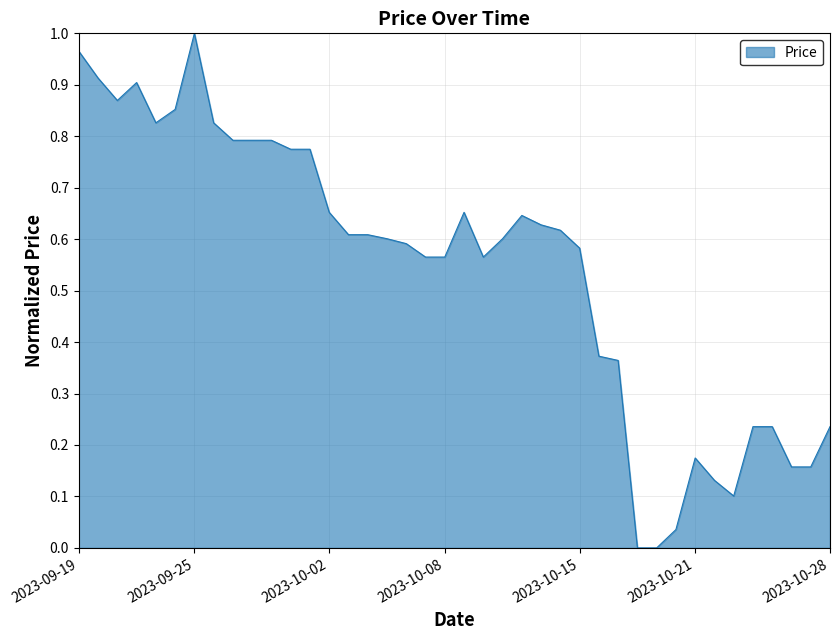

Count the number of data series in this chart.

1